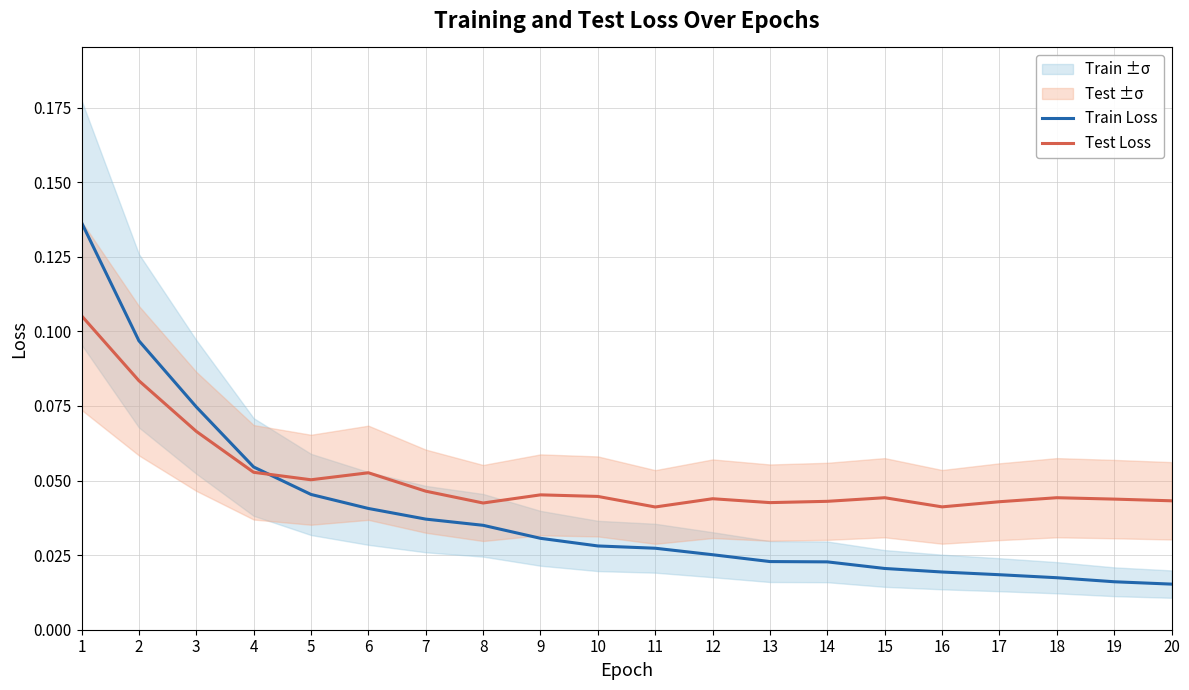

At which label does Train Loss reach its minimum?

20